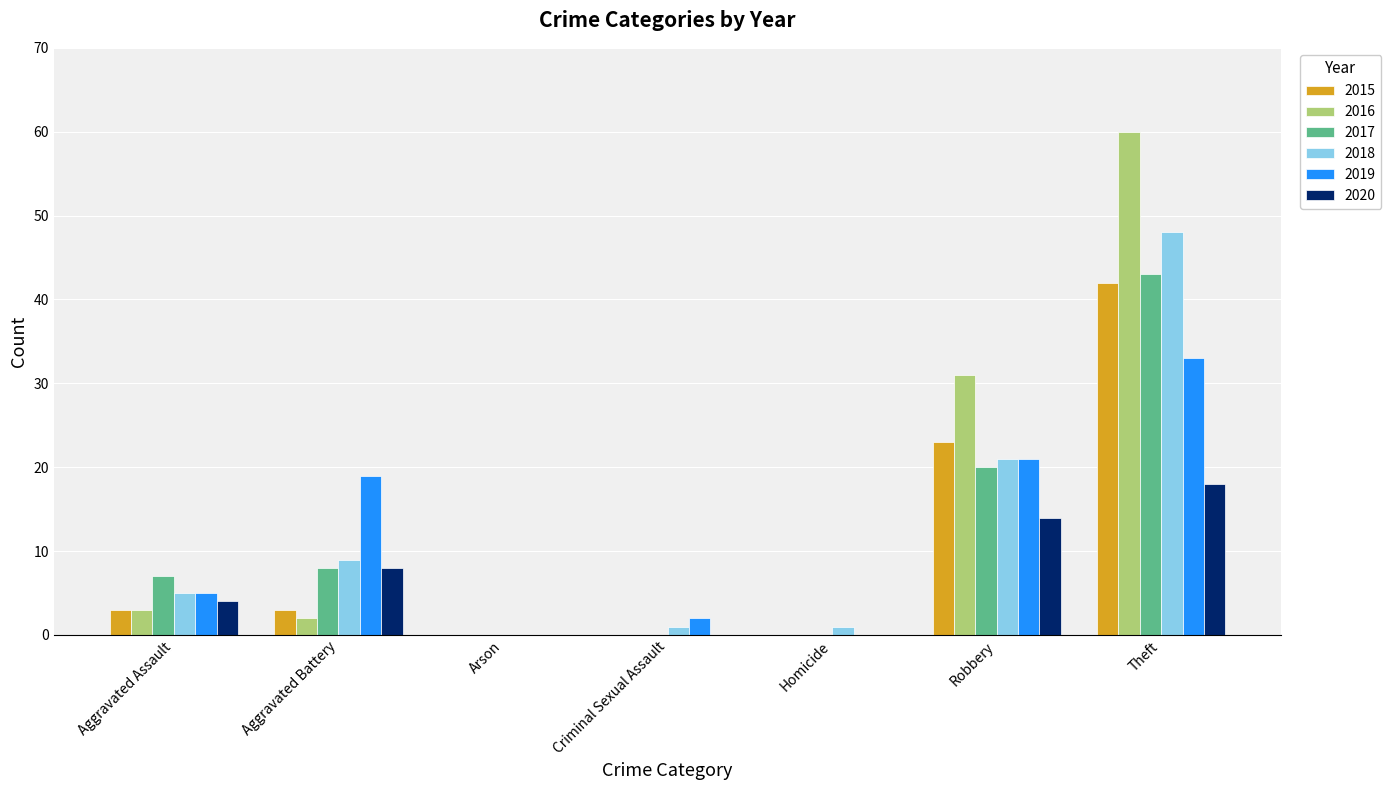

Which series changed the most between Aggravated Assault and Arson?

2017